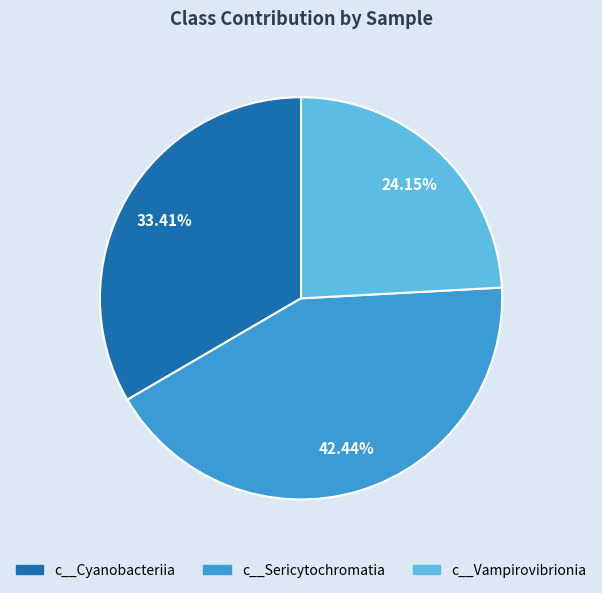

Between c__Cyanobacteriia and c__Sericytochromatia, which is larger?

c__Sericytochromatia